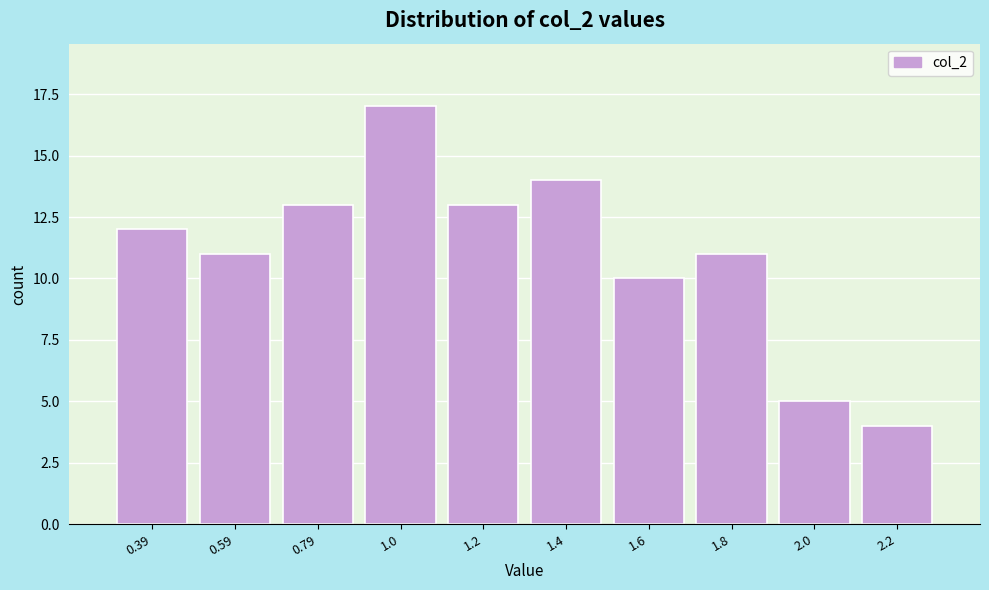

Reading left to right, transcribe all the data shown in this chart.

0.39=12	0.59=11	0.79=13	1.0=17	1.2=13	1.4=14	1.6=10	1.8=11	2.0=5	2.2=4